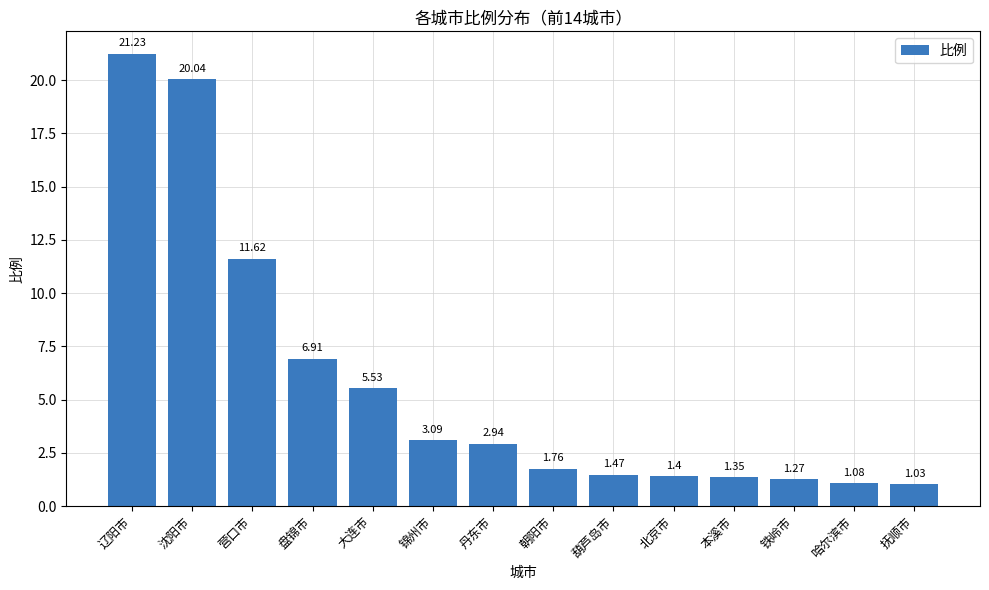

What is the label of the 7th bar from the right?

朝阳市